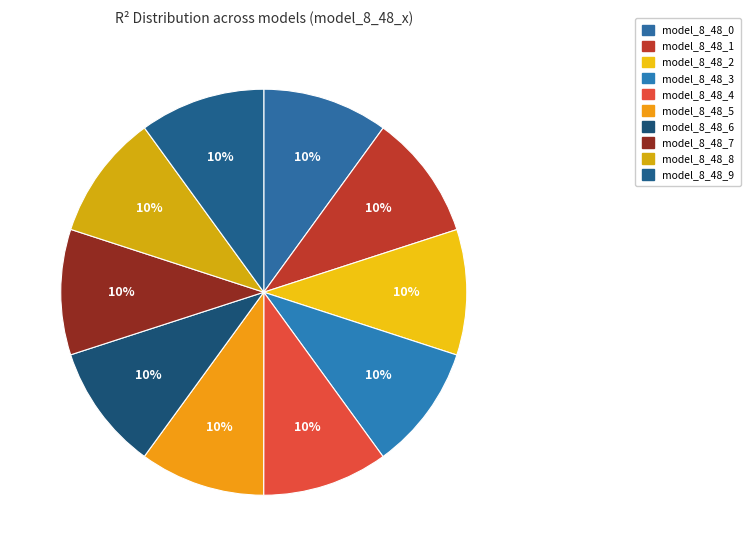

Is model_8_48_3 the majority of the pie?

No